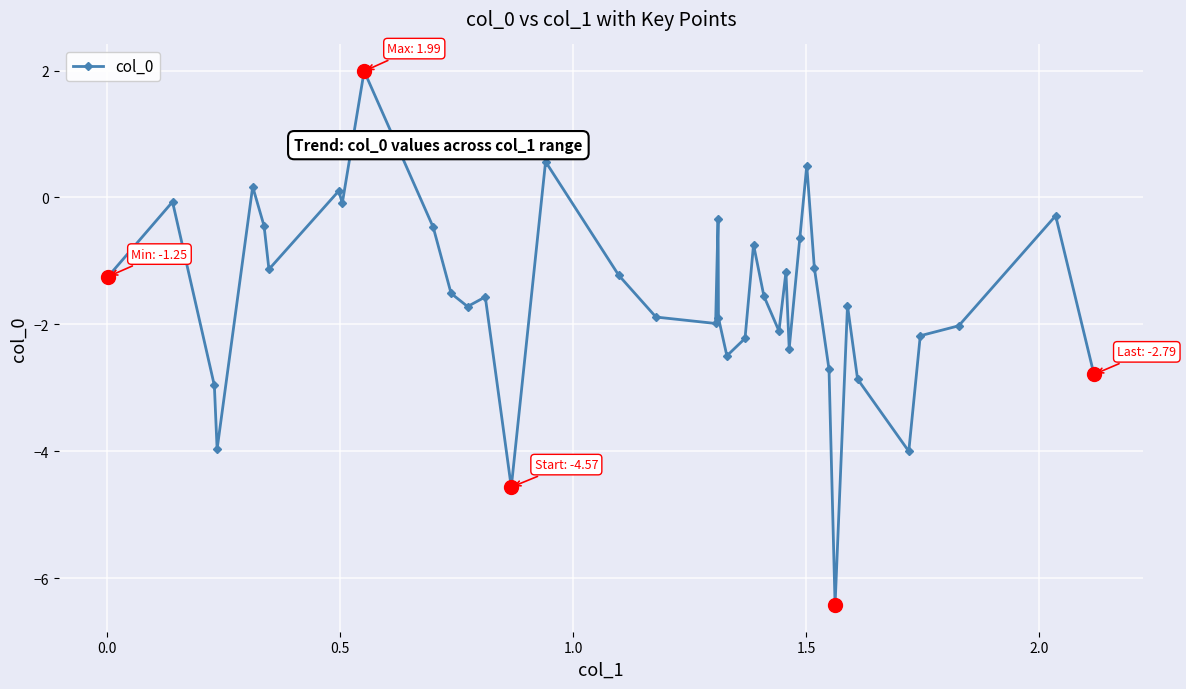

What is the value of the 10th point from the left?

2.0